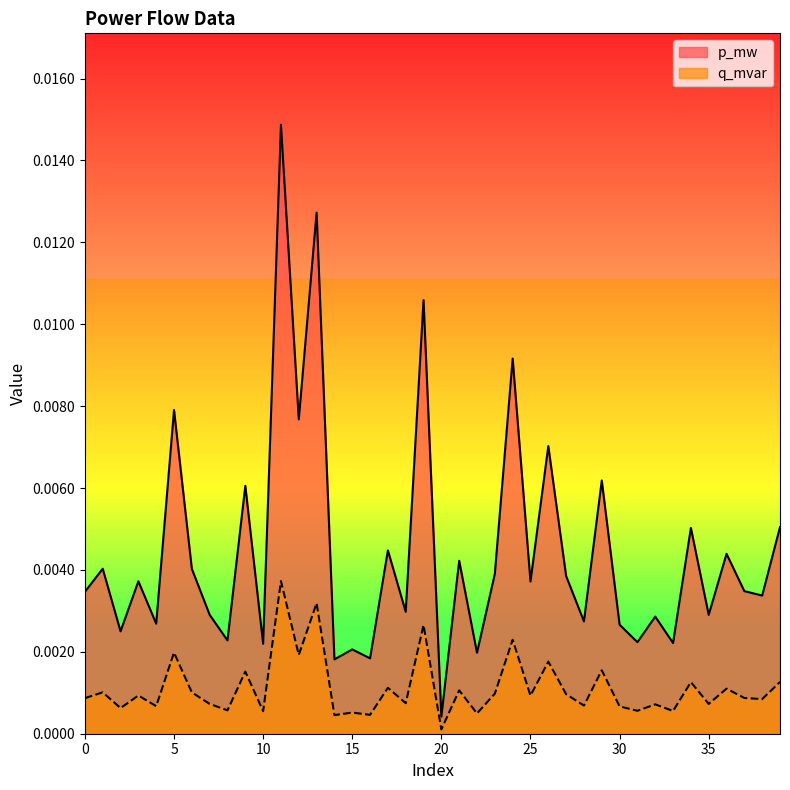

Is the value of p_mw at 18 greater than the value of q_mvar at 27?

Yes